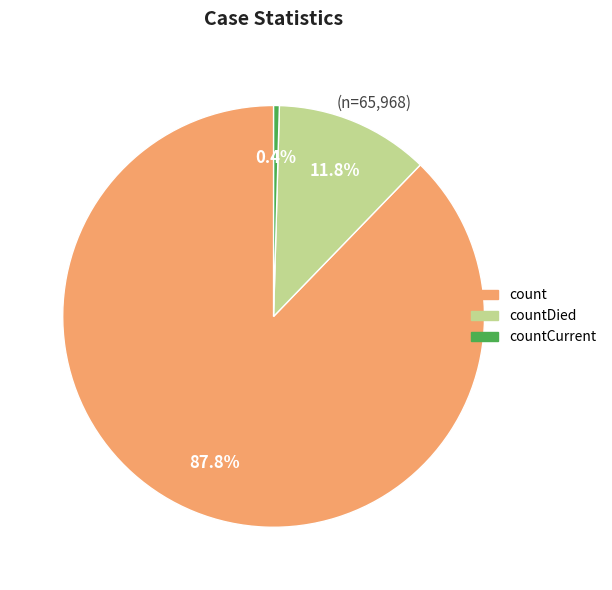

Is there any slice that represents more than half of the pie?

Yes